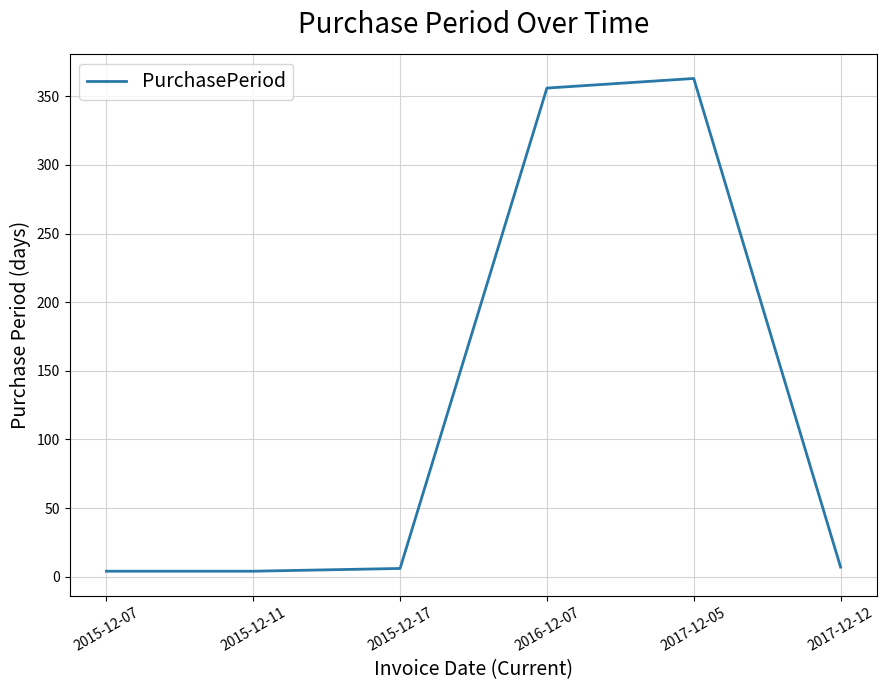

How many values are below 7?

3